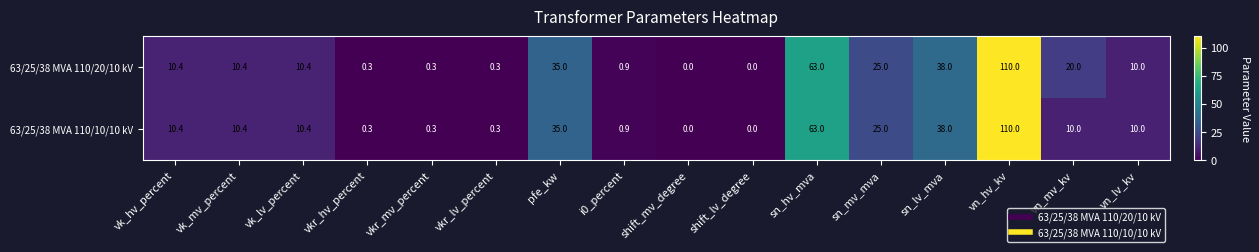

Rank the series by their average value, from lowest to highest.

63/25/38 MVA 110/10/10 kV, 63/25/38 MVA 110/20/10 kV